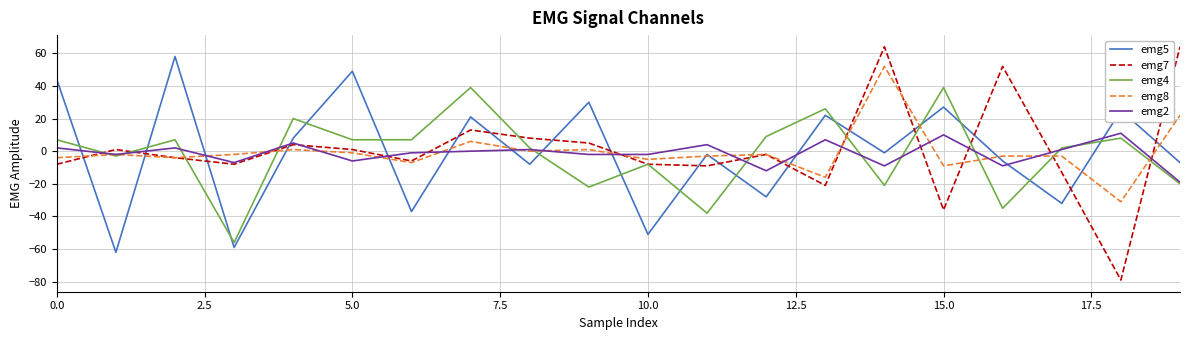

What is the minimum value shown in the chart?

-79